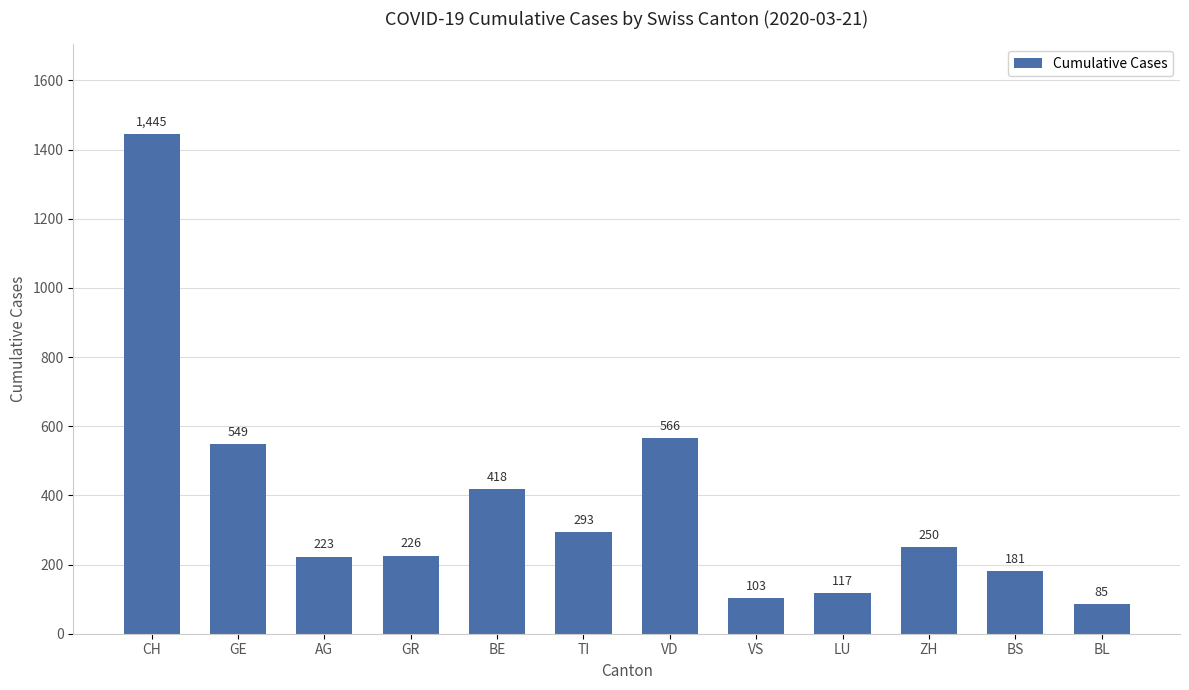

What is the approximate value at BE?

418